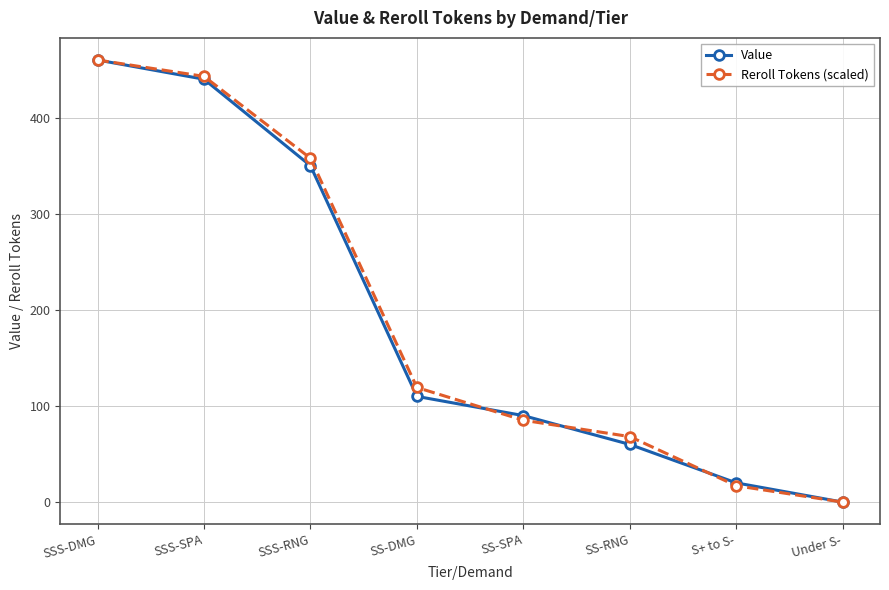

What is the label of the 6th point from the left?

SS-RNG